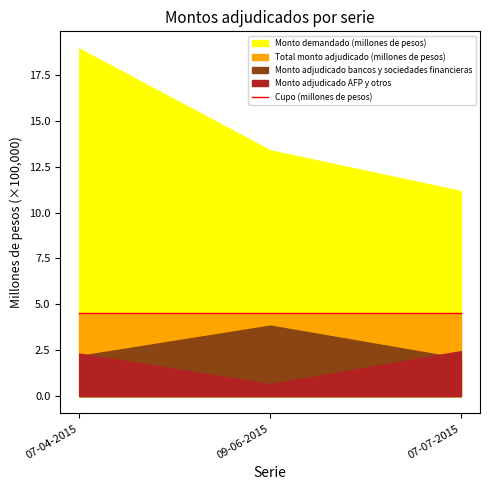

What is the total value across all series at 07-04-2015?

3242000